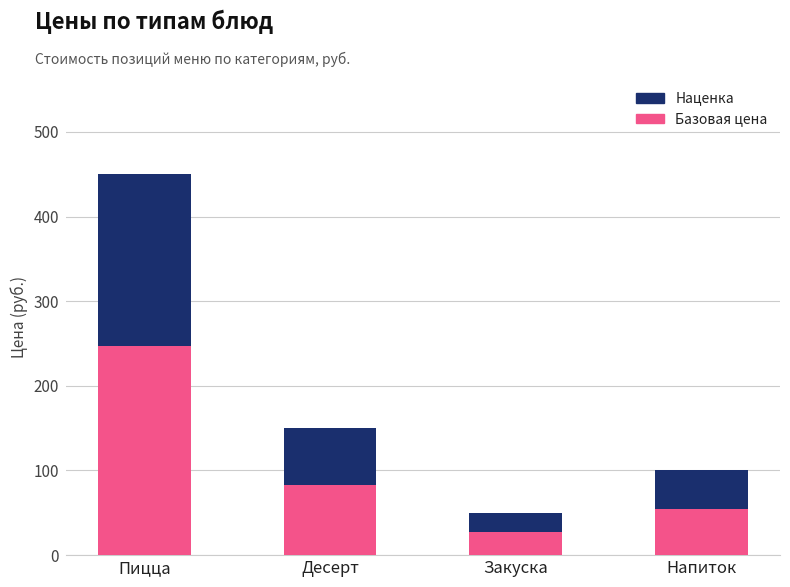

At which category is the sum across all series the highest?

Пицца